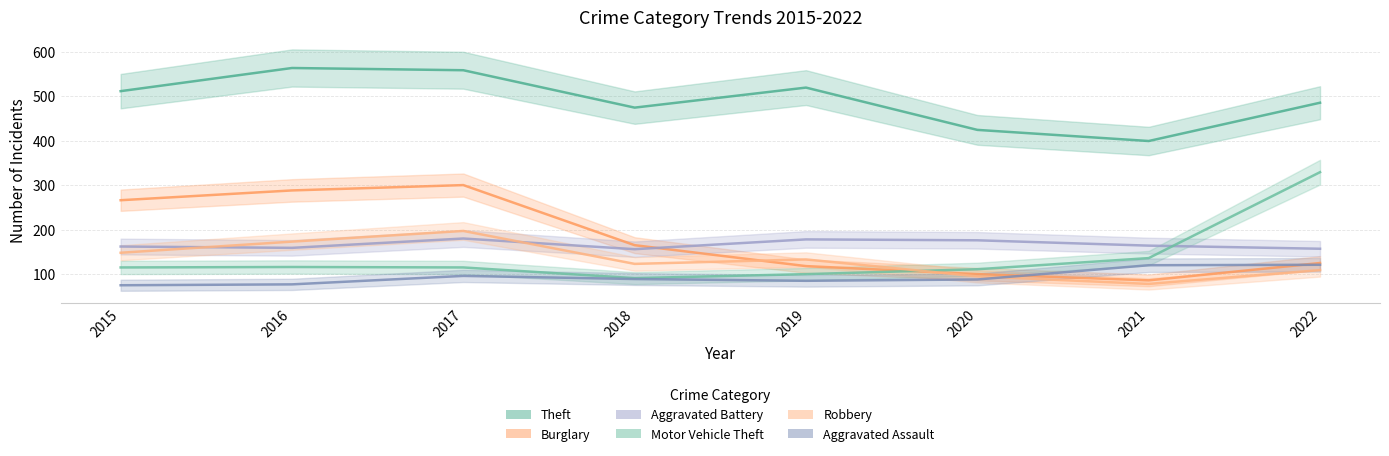

Where is the first local maximum for Robbery?

2017